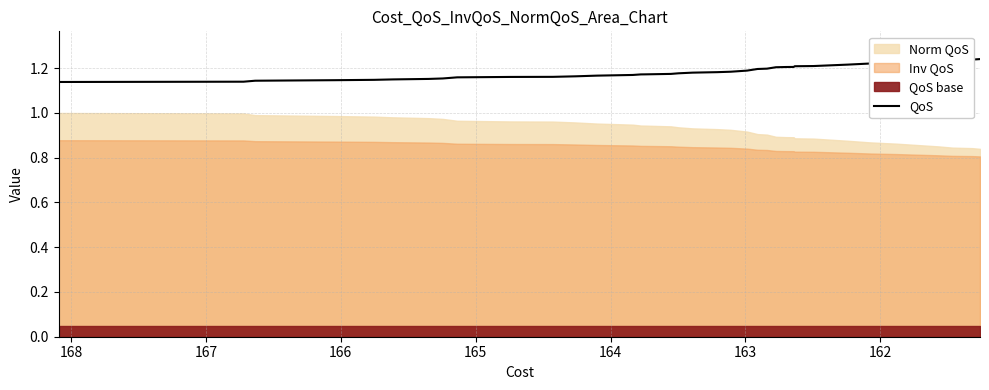

Does the chart display data point markers on the line(s)?

No